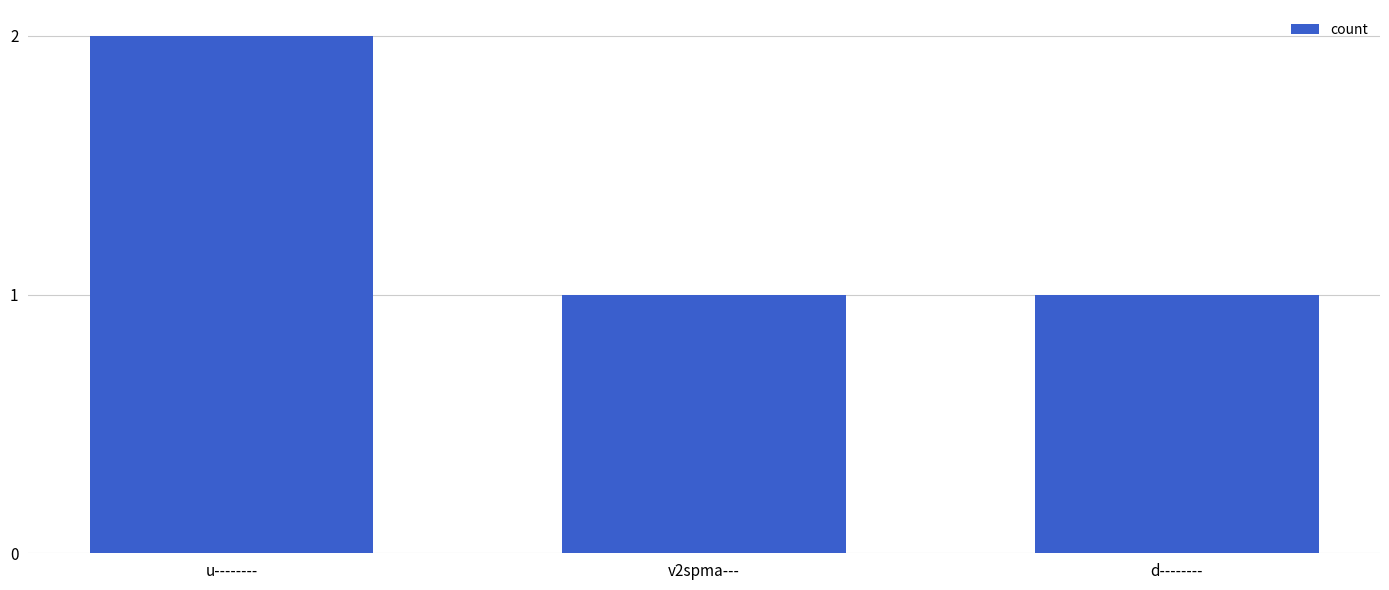

Reading left to right, what are all the values shown in this chart?

u--------=2	v2spma---=1	d--------=1